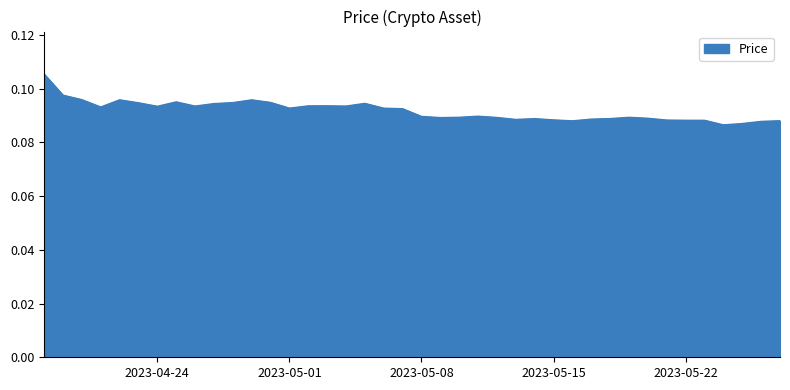

How many lines are shown in the chart?

1